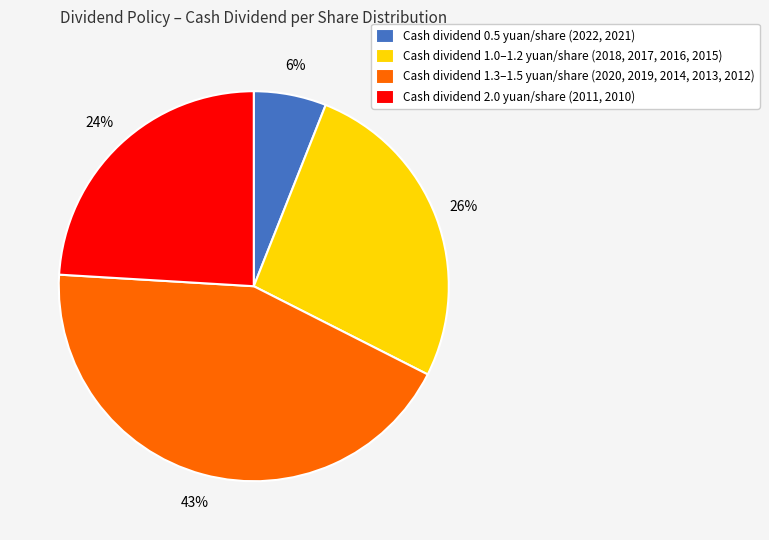

To the nearest percent, what is the average slice percentage?

25%